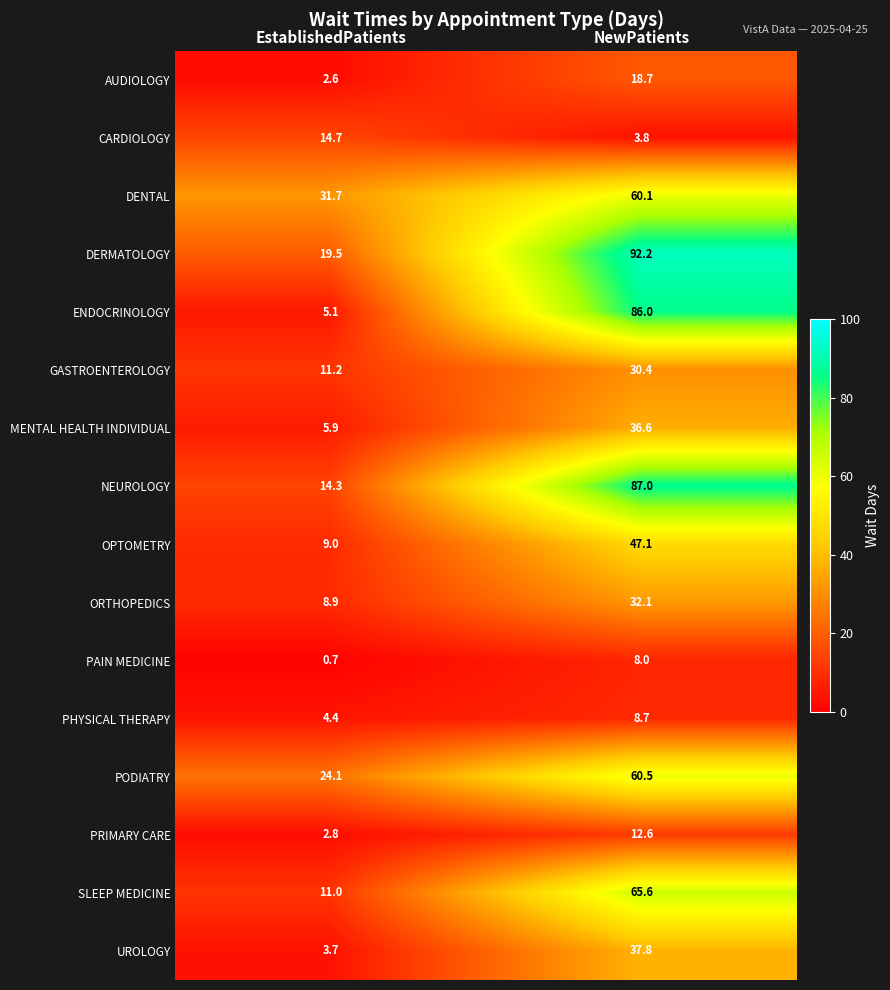

Rank the series at NewPatients from lowest to highest value.

CARDIOLOGY, PAIN MEDICINE, PHYSICAL THERAPY, PRIMARY CARE, AUDIOLOGY, GASTROENTEROLOGY, ORTHOPEDICS, MENTAL HEALTH INDIVIDUAL, UROLOGY, OPTOMETRY, DENTAL, PODIATRY, SLEEP MEDICINE, ENDOCRINOLOGY, NEUROLOGY, DERMATOLOGY